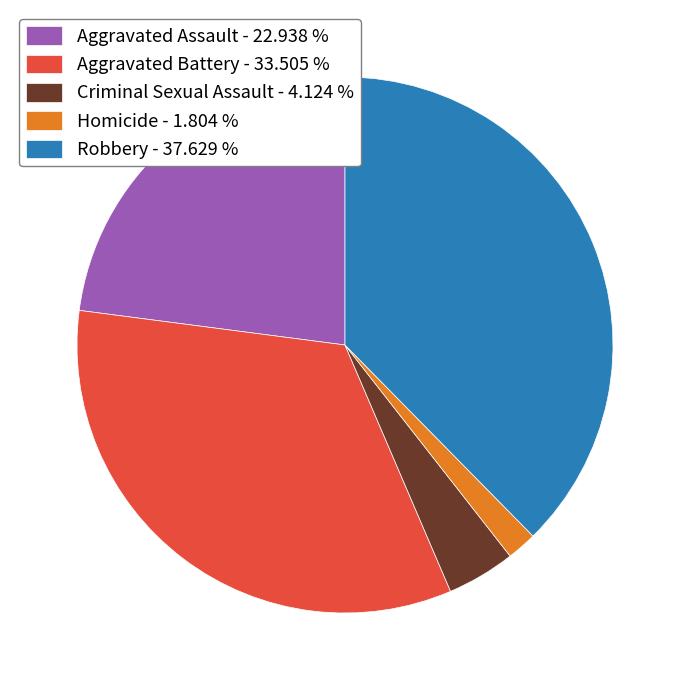

Is there a majority slice in this chart?

No